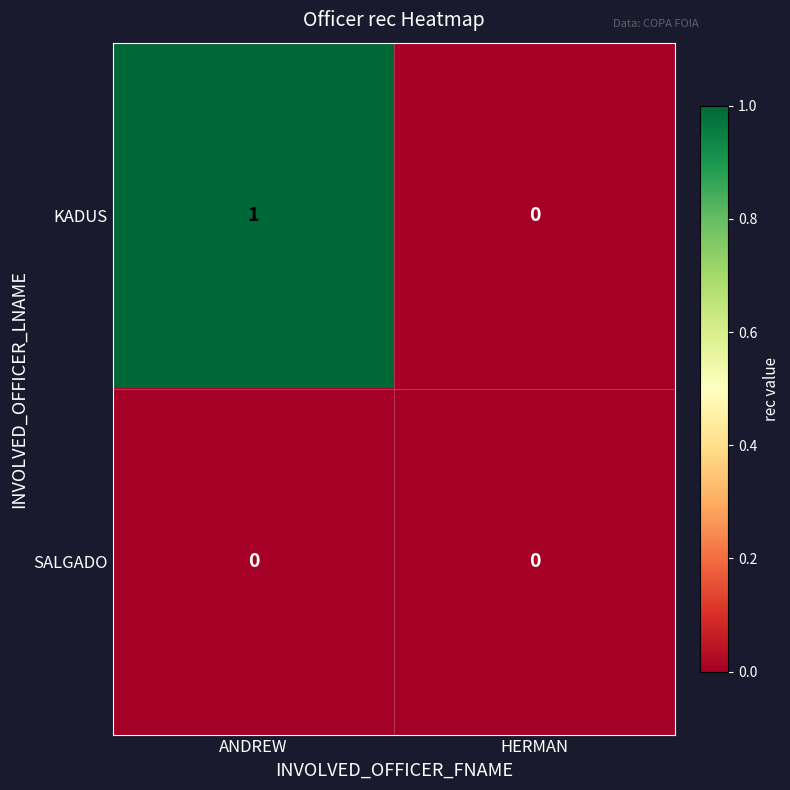

What is the spread (max minus min) of values at ANDREW?

1